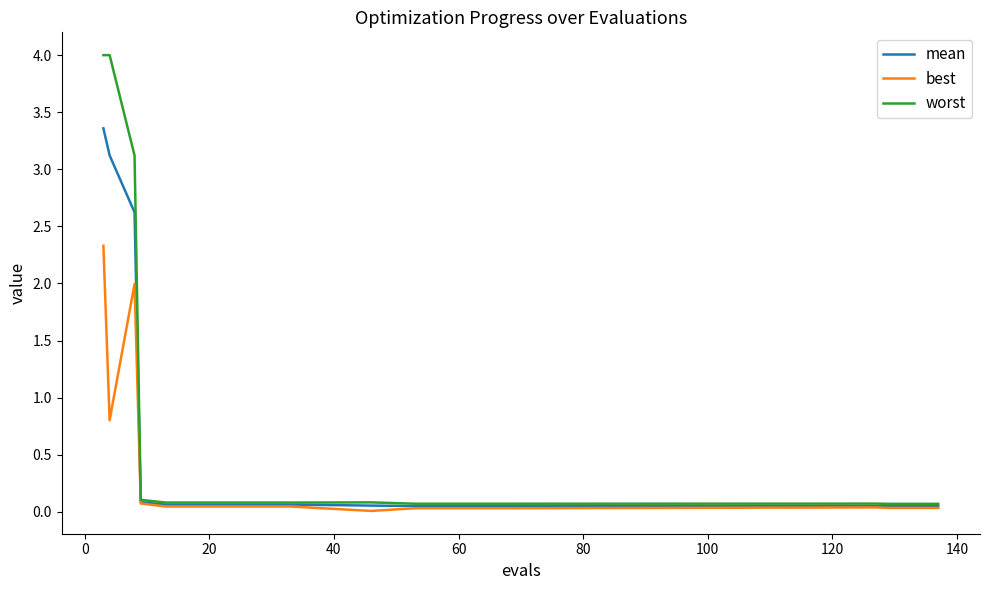

What is the greatest value displayed?

4.0